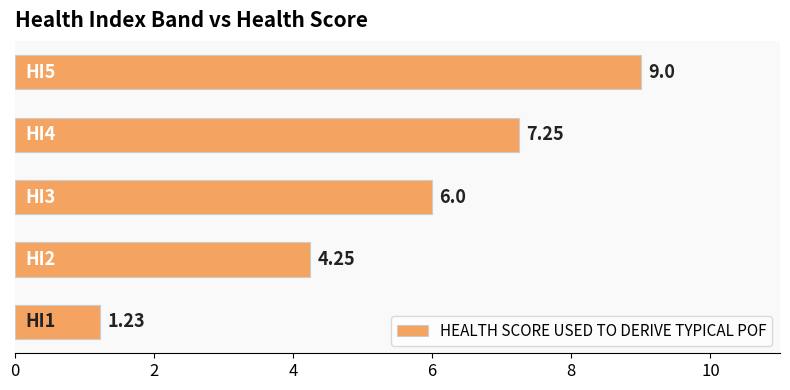

What is the difference between the maximum and minimum values?

7.8